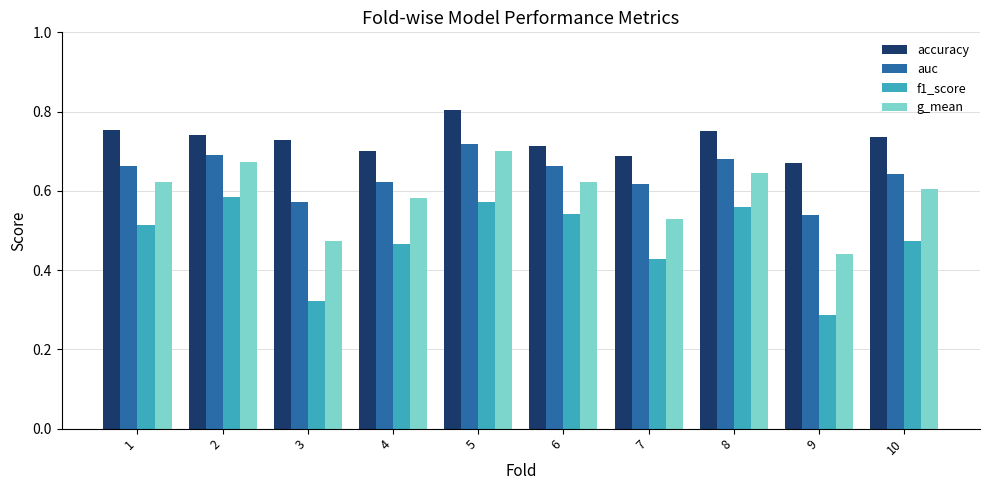

Which label corresponds to the largest value in the chart?

5